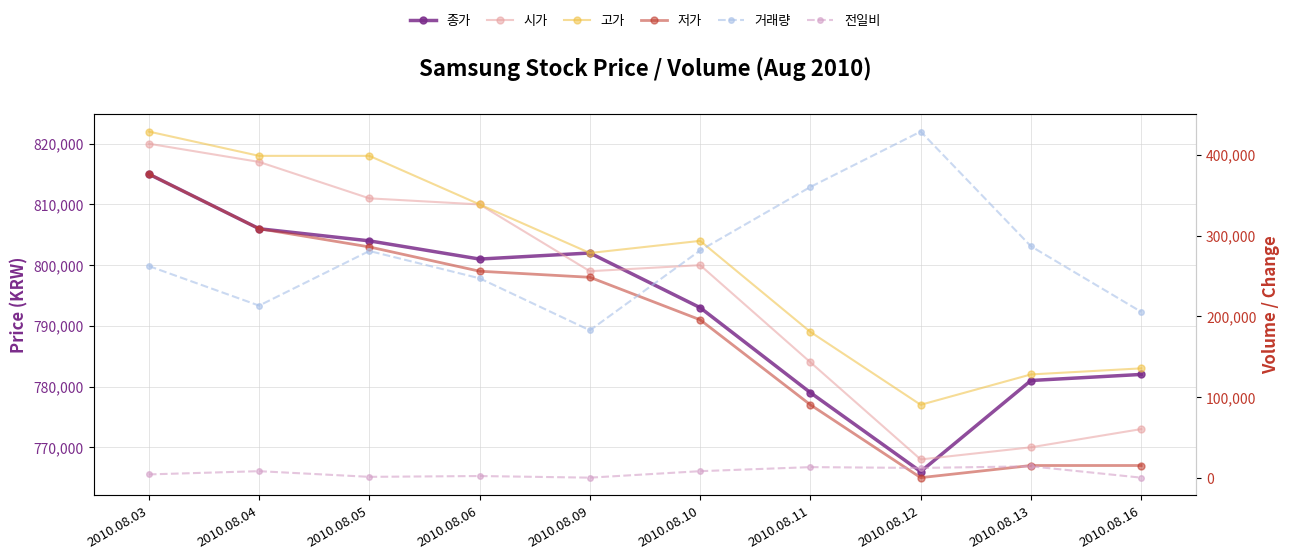

At which category does 종가 reach its first local valley?

2010.08.06